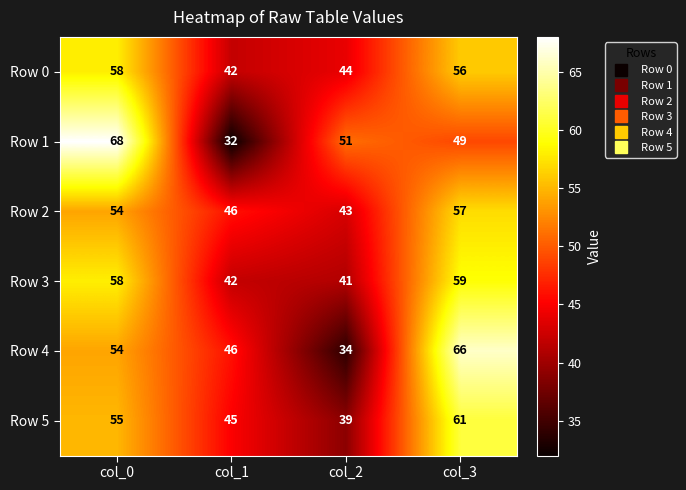

Rank the series by their maximum value, from highest to lowest.

Row 1, Row 4, Row 5, Row 3, Row 0, Row 2